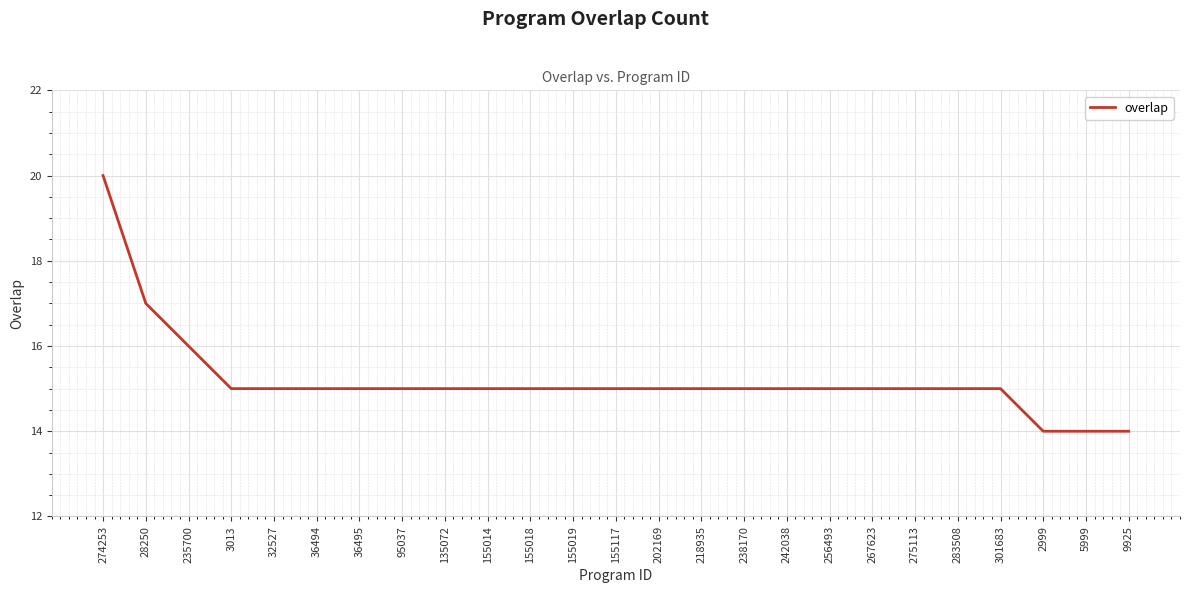

What value does the data have at 155014?

15